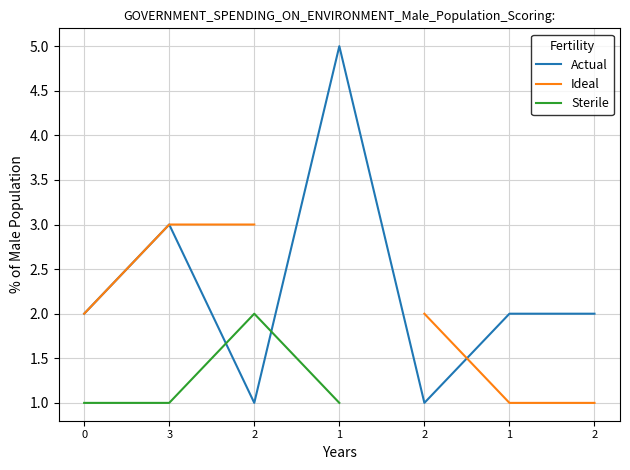

What are all the series names shown in the legend?

Actual, Ideal, Sterile